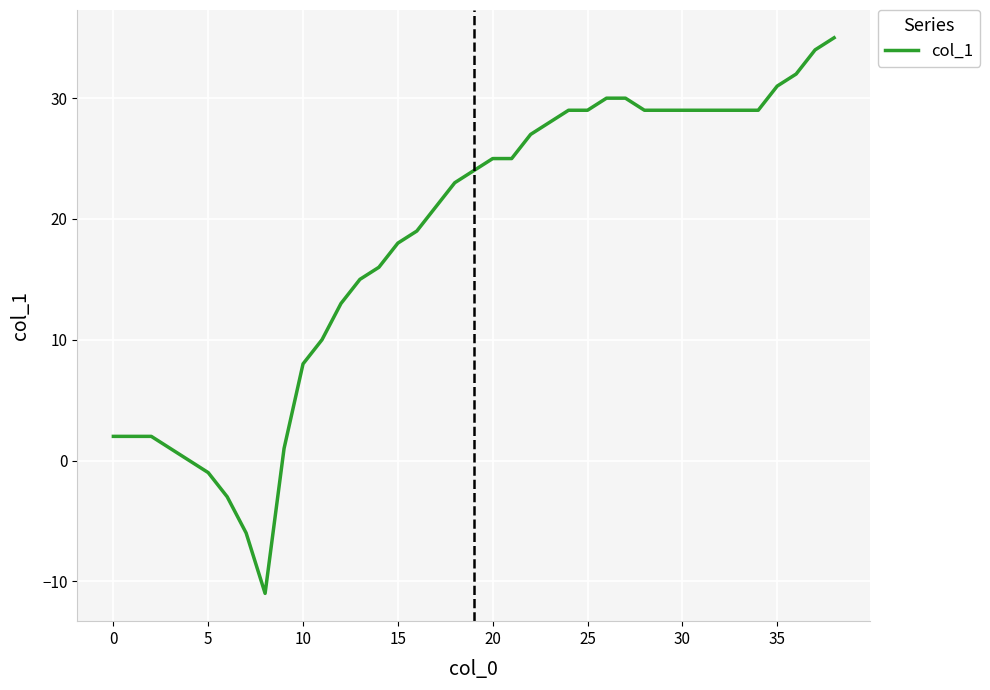

Reading left to right, list all the values displayed in this chart.

2	2	2	1	0	-1	-3	-6	-11	1	8	10	13	15	16	18	19	21	23	24	25	25	27	28	29	29	30	30	29	29	29	29	29	29	29	31	32	34	35